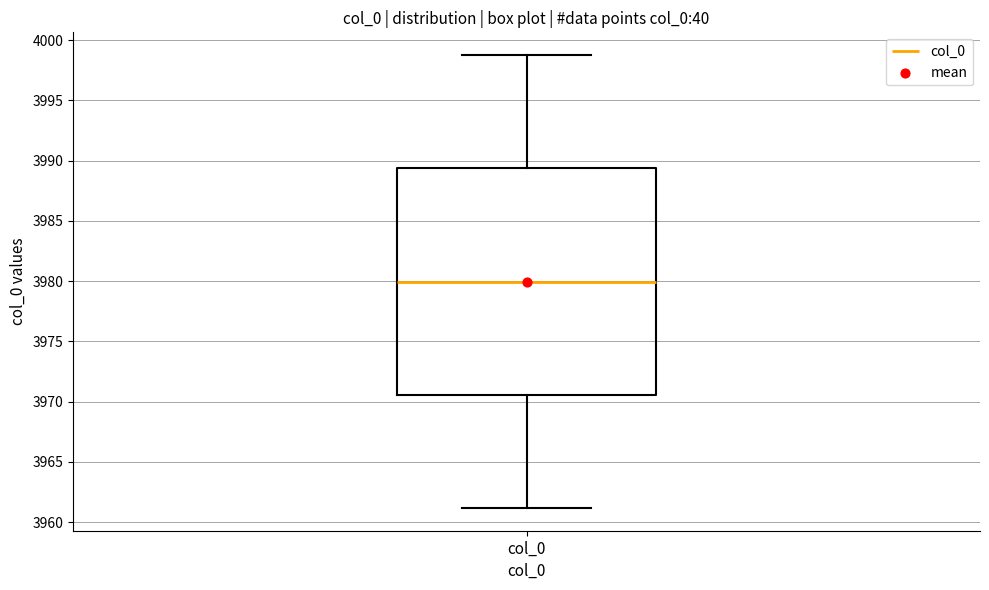

Read this box plot against the y-axis: the position of the median line, the range covered by the box, and the ends of both whiskers. The values are not printed on the chart, so give them approximately, as read against the axis.

median 3980.0, box 3970.5 to 3989.5, whiskers 3961.0 to 3999.0